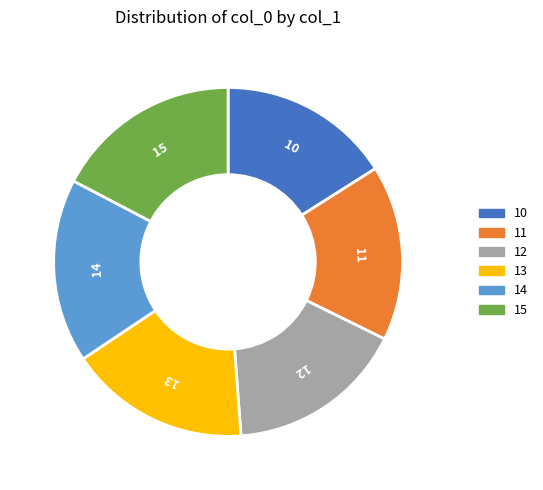

Is there a majority slice in this chart?

No